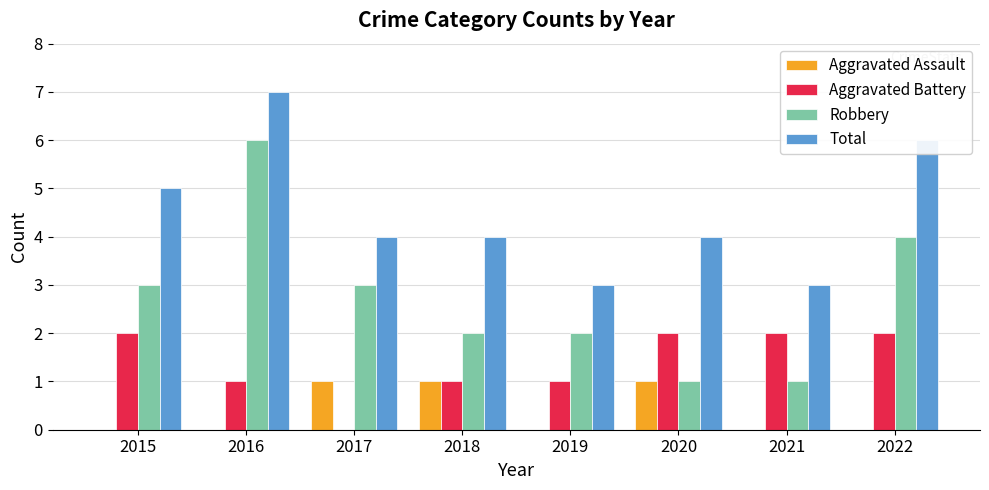

How many data points does each series have?

8